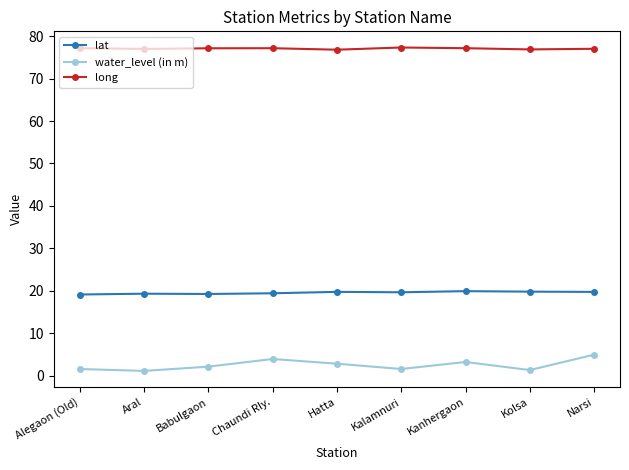

True or false: lat and water_level (in m) cross at least once.

False